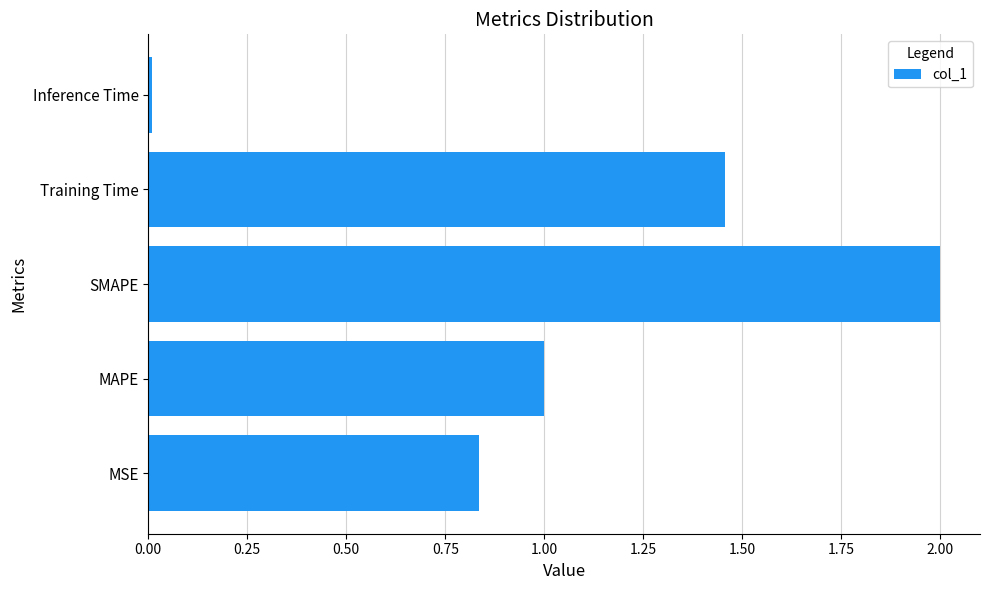

Between Inference Time and Training Time, which is larger?

Training Time